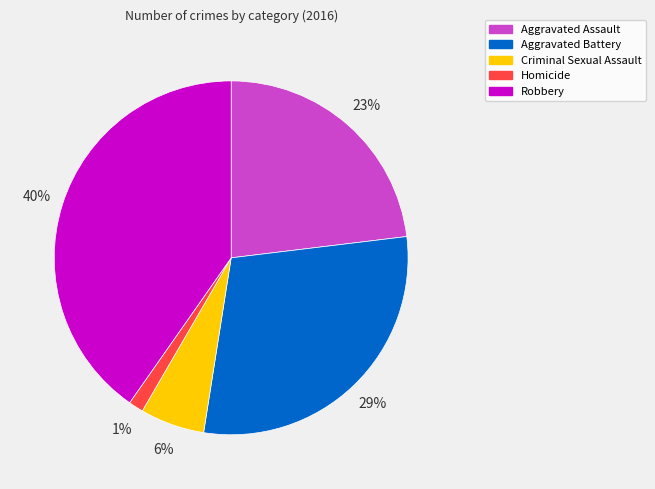

Is the sum of Aggravated Battery and Homicide greater than half?

No